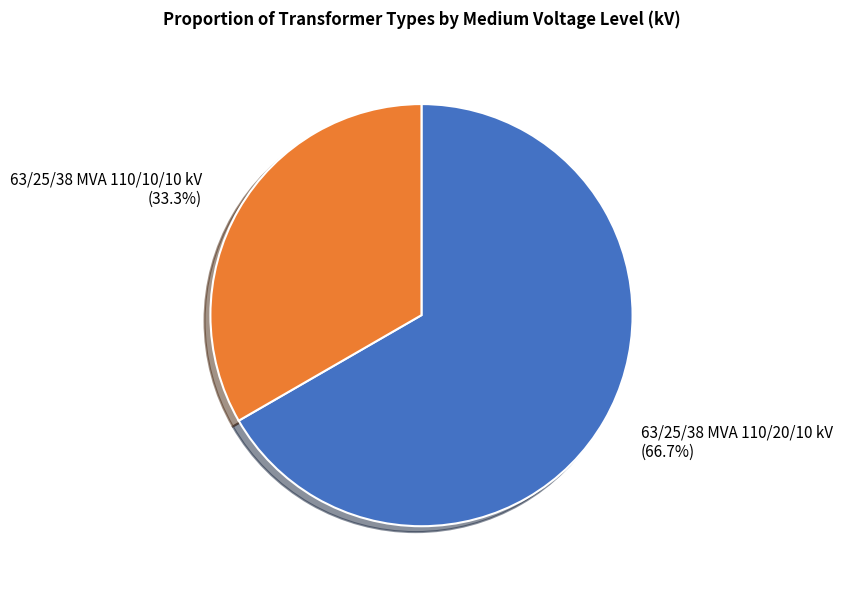

To the nearest percent, what is the difference between the largest and smallest slice percentages?

33%